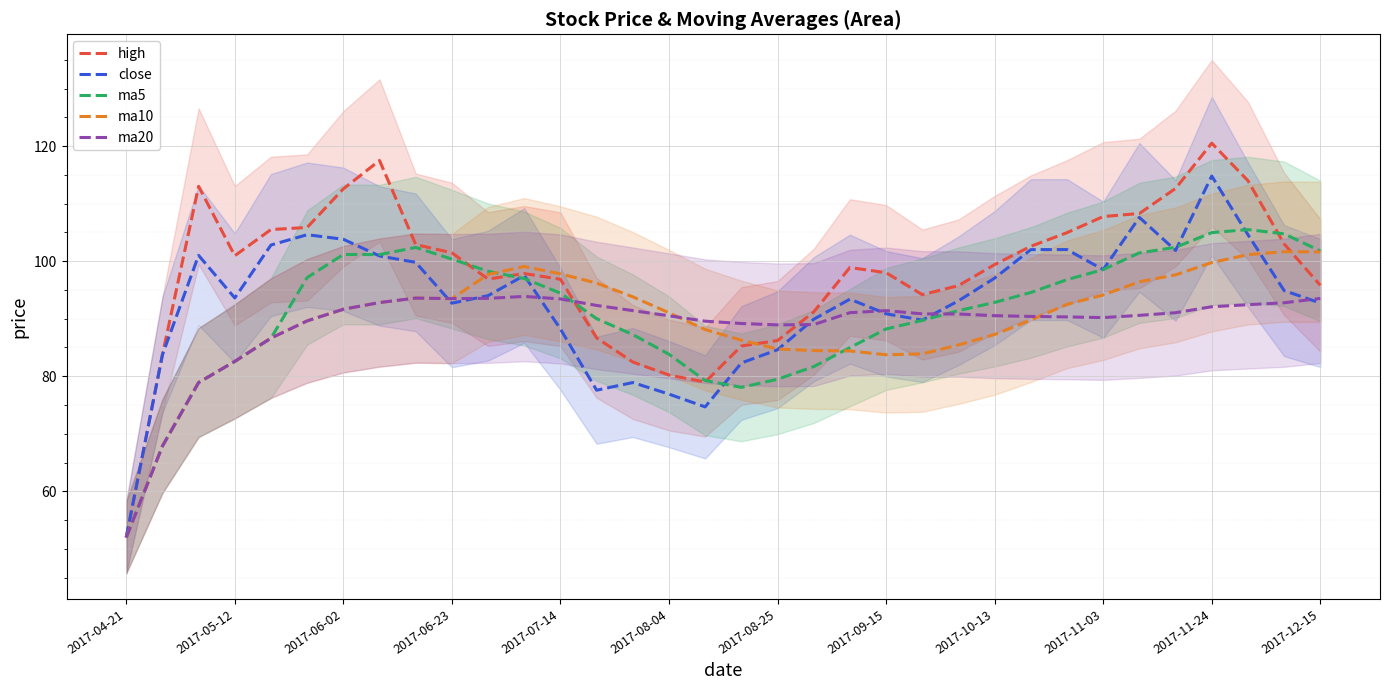

Reading left to right, transcribe all the data shown in this chart.

high: 52.0	83.7	113.0	100.9	105.5	105.8	112.6	117.5	102.9	101.5	96.9	97.8	96.8	86.7	82.5	80.2	79.0	85.2	86.2	91.2	98.9	98.0	94.2	95.8	99.4	102.6	105.0	107.8	108.3	112.6	120.5	114.0	103.0	95.8
close: 52.0	83.7	101.0	93.6	102.8	104.6	103.8	100.9	99.8	92.7	94.0	97.5	88.2	77.6	78.9	76.9	74.7	82.3	84.6	89.9	93.4	90.8	89.8	93.1	97.0	102.0	102.0	98.5	107.6	101.9	114.8	104.6	94.9	92.7
ma5: 52.0	67.8	78.9	82.6	86.6	97.1	101.2	101.1	102.4	100.4	98.2	97.0	94.4	90.0	87.2	83.8	79.2	78.1	79.5	81.7	85.0	88.2	89.7	91.4	92.8	94.5	96.8	98.5	101.4	102.4	105.0	105.5	104.7	101.8
ma10: 52.0	67.8	78.9	82.6	86.6	89.6	91.6	92.8	93.6	93.5	97.7	99.1	97.8	96.2	93.8	91.0	88.1	86.3	84.7	84.5	84.4	83.7	83.9	85.4	87.2	89.8	92.5	94.1	96.4	97.6	99.8	101.1	101.6	101.6
ma20: 52.0	67.8	78.9	82.6	86.6	89.6	91.6	92.8	93.6	93.5	93.5	93.9	93.4	92.3	91.4	90.5	89.6	89.2	88.9	89.0	91.0	91.4	90.8	90.8	90.5	90.4	90.3	90.2	90.6	91.0	92.1	92.4	92.8	93.5